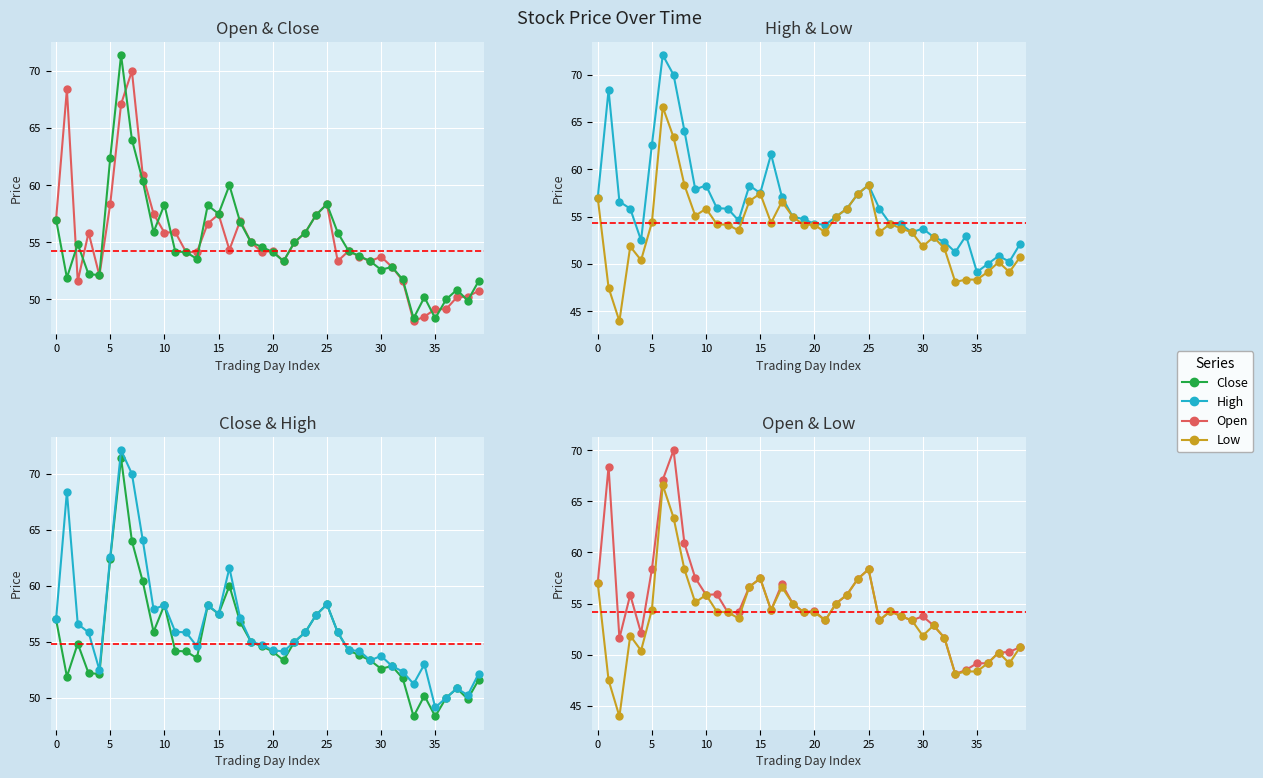

Count the number of categories in the chart.

40